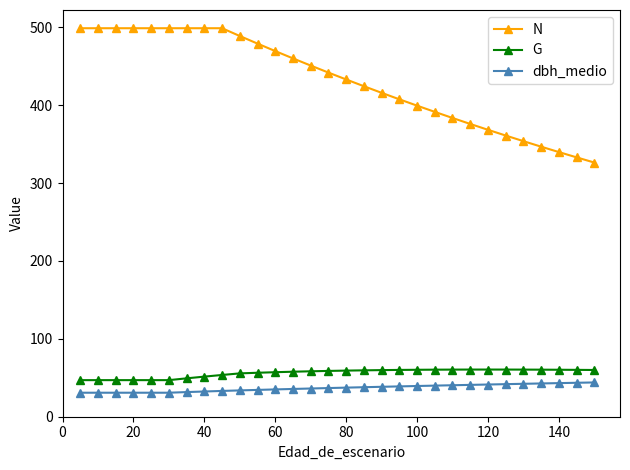

Rank the series by their maximum value, from lowest to highest.

dbh_medio, G, N